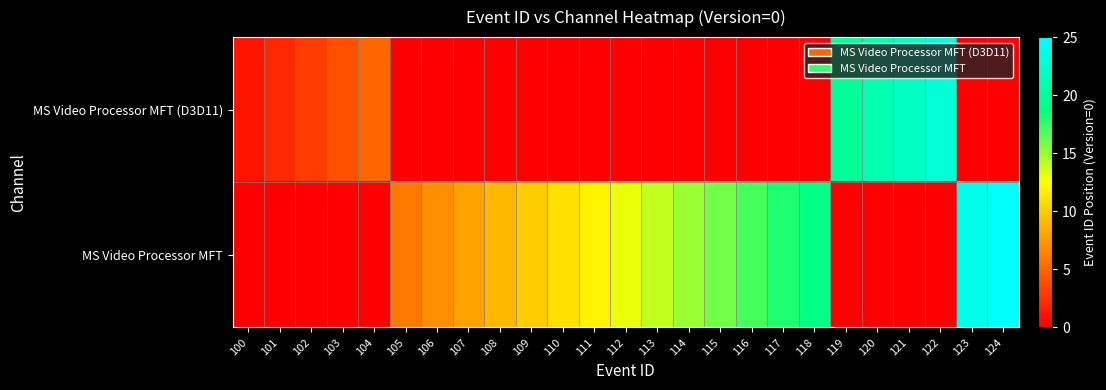

Rank the series at 113 from highest to lowest value.

MS Video Processor MFT, MS Video Processor MFT (D3D11)